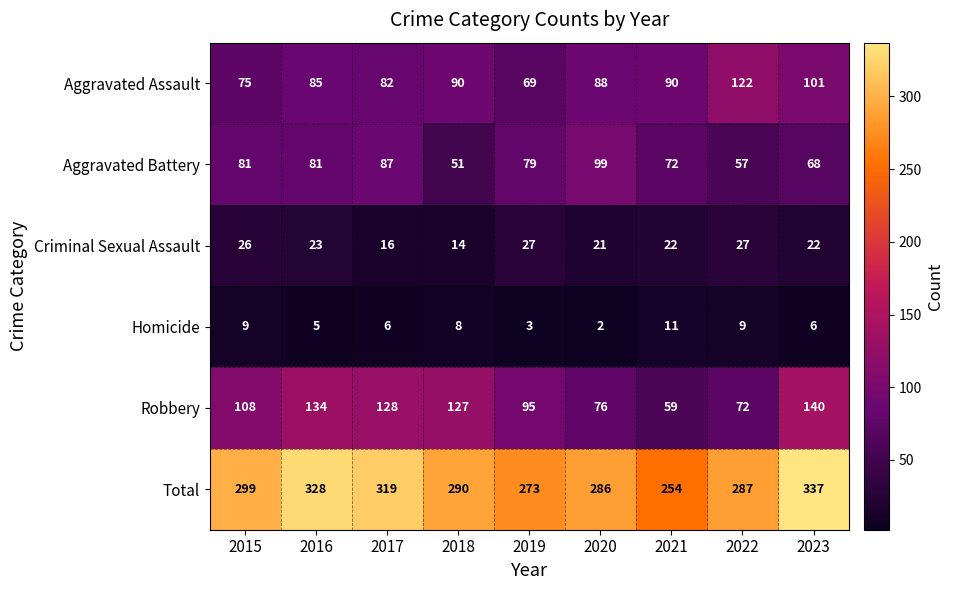

Which series has the largest total across all categories?

Total